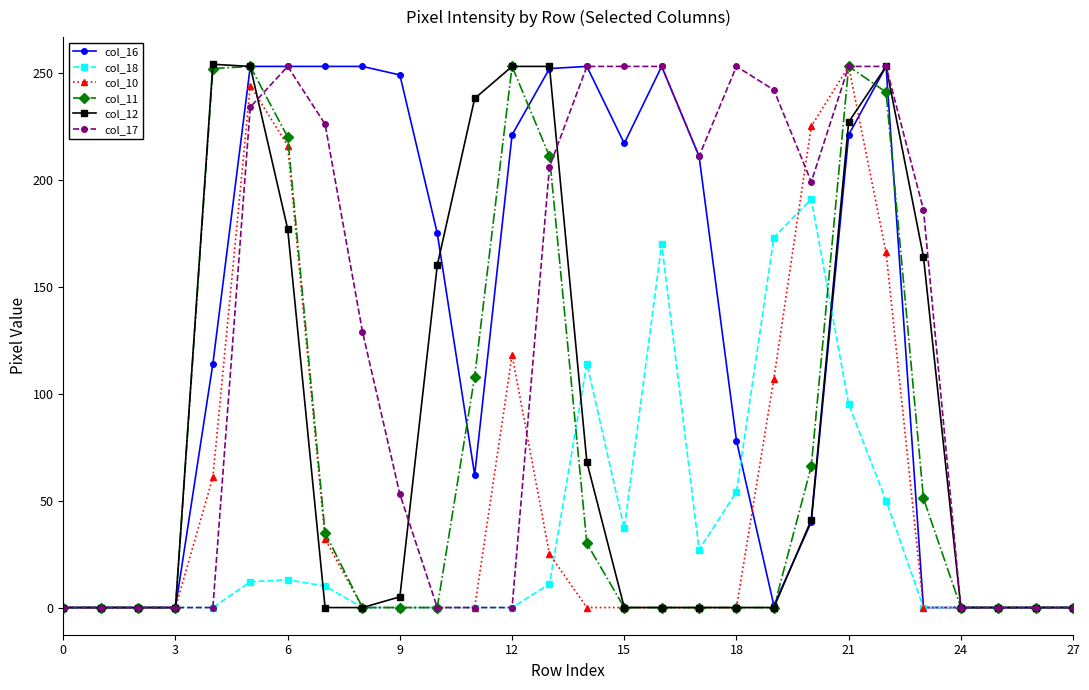

True or false: col_10 has more than 2 interior local peaks.

True